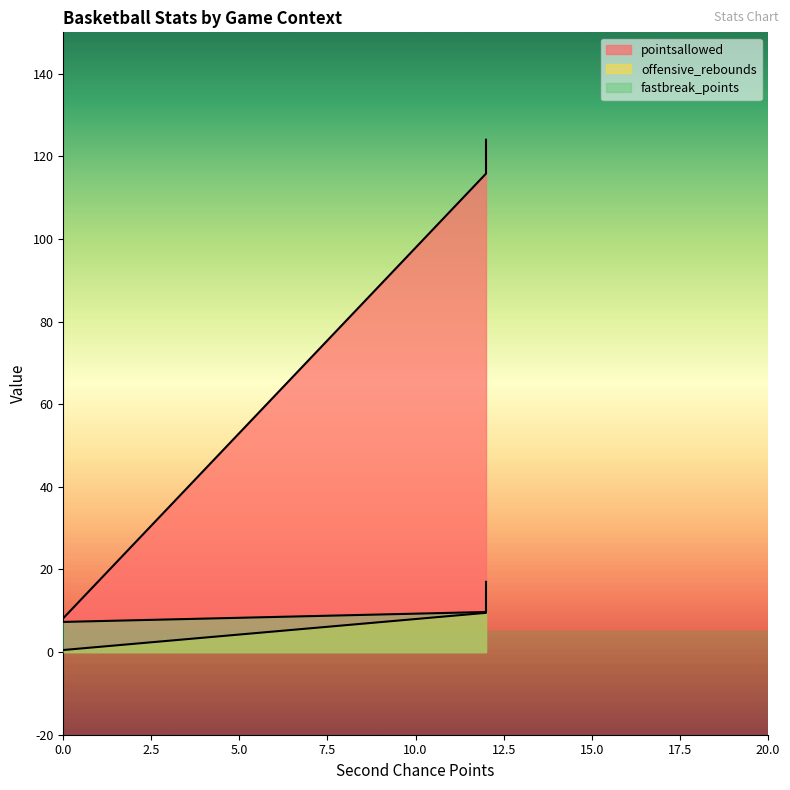

Which series has the largest total across all categories?

pointsallowed